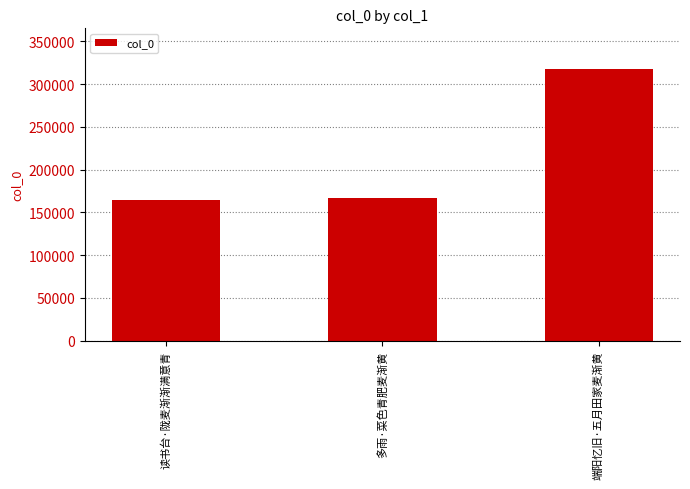

What value does the data have at 读书台·陇麦渐渐满意青?

164974